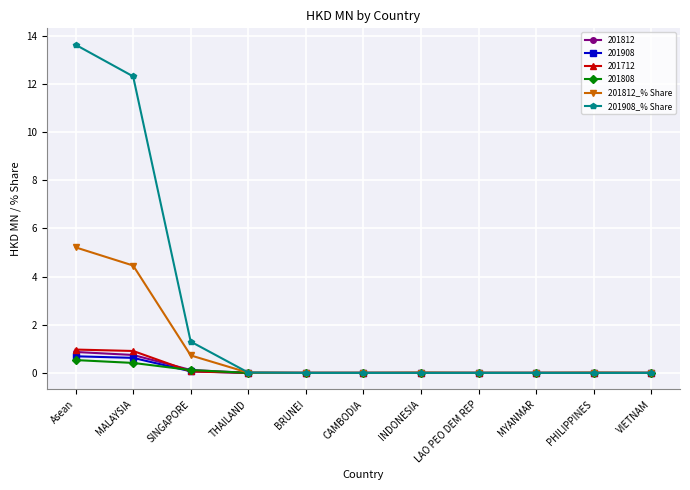

At which category is the sum across all series the highest?

Asean